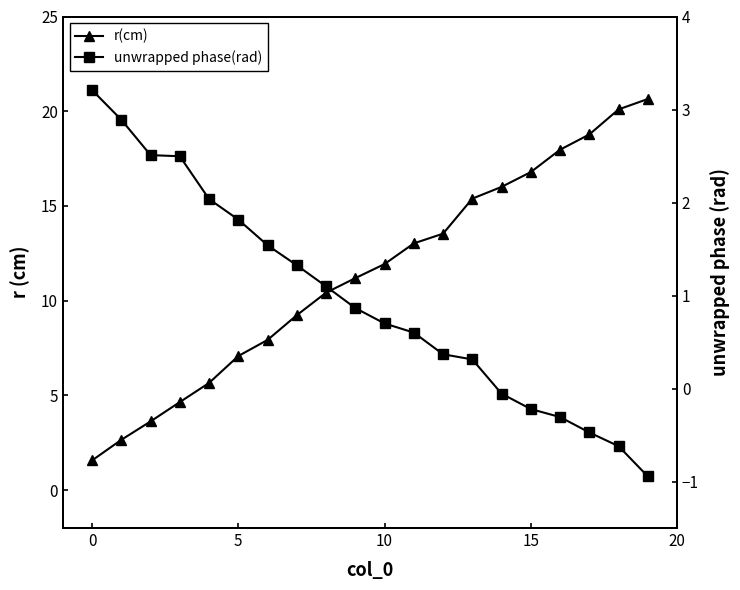

What is the difference between the maximum and minimum values in the unwrapped phase(rad) series?

4.2